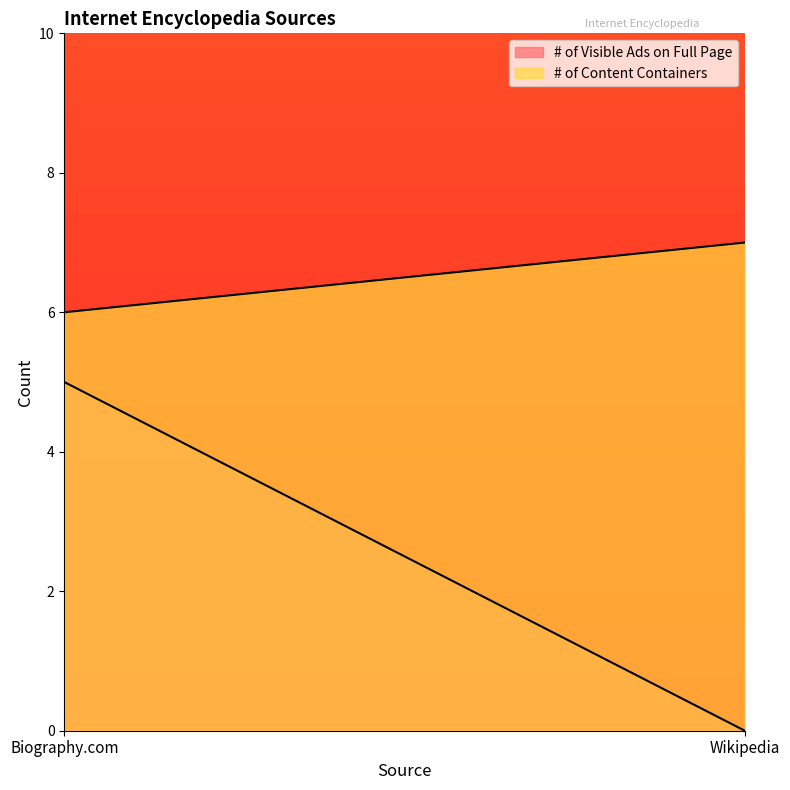

Is the value of # of Content Containers at Biography.com greater than the value of # of Visible Ads on Full Page at Wikipedia?

Yes